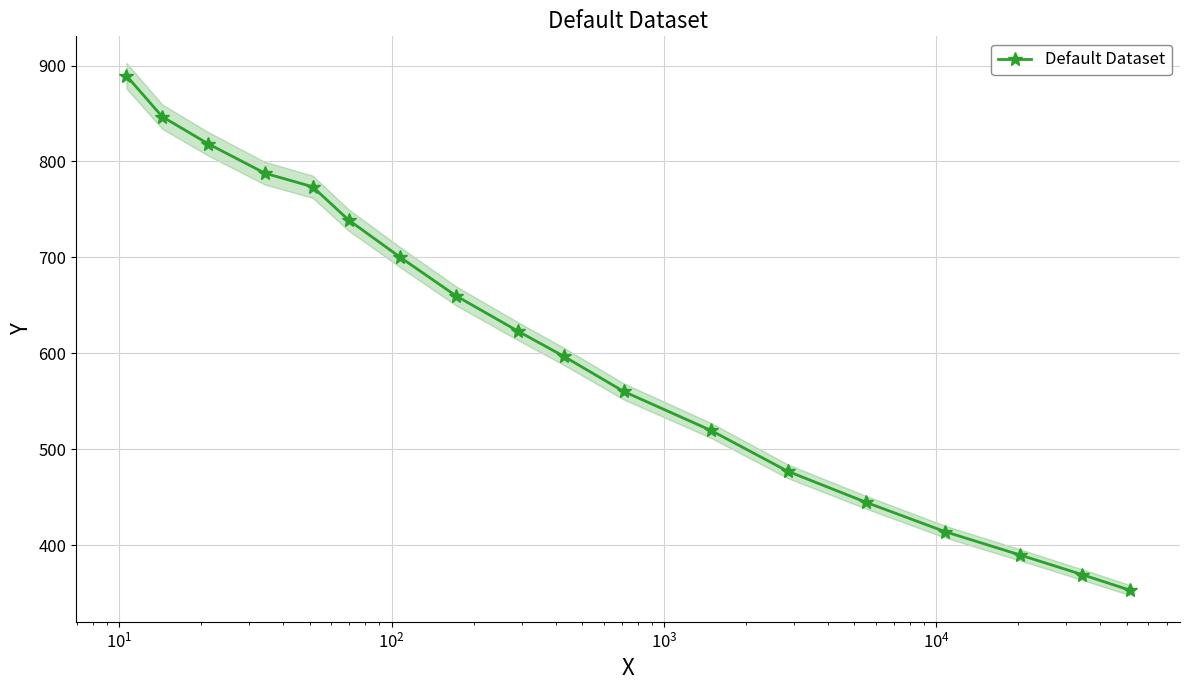

What is the value of the Default Dataset point at the 16th from the left?

389.8